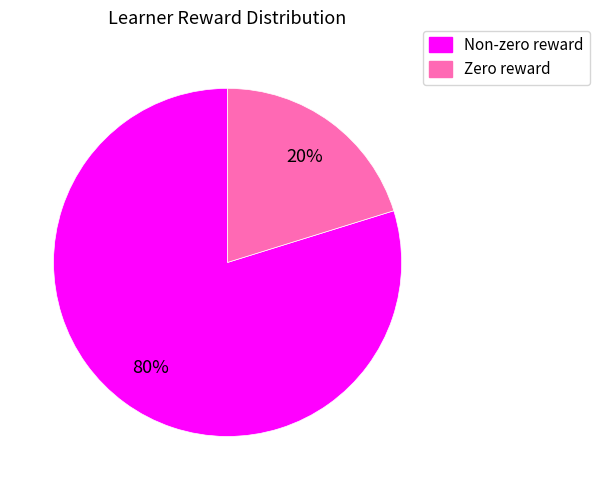

To the nearest percent, what is the difference between the largest and smallest slice percentages?

60%